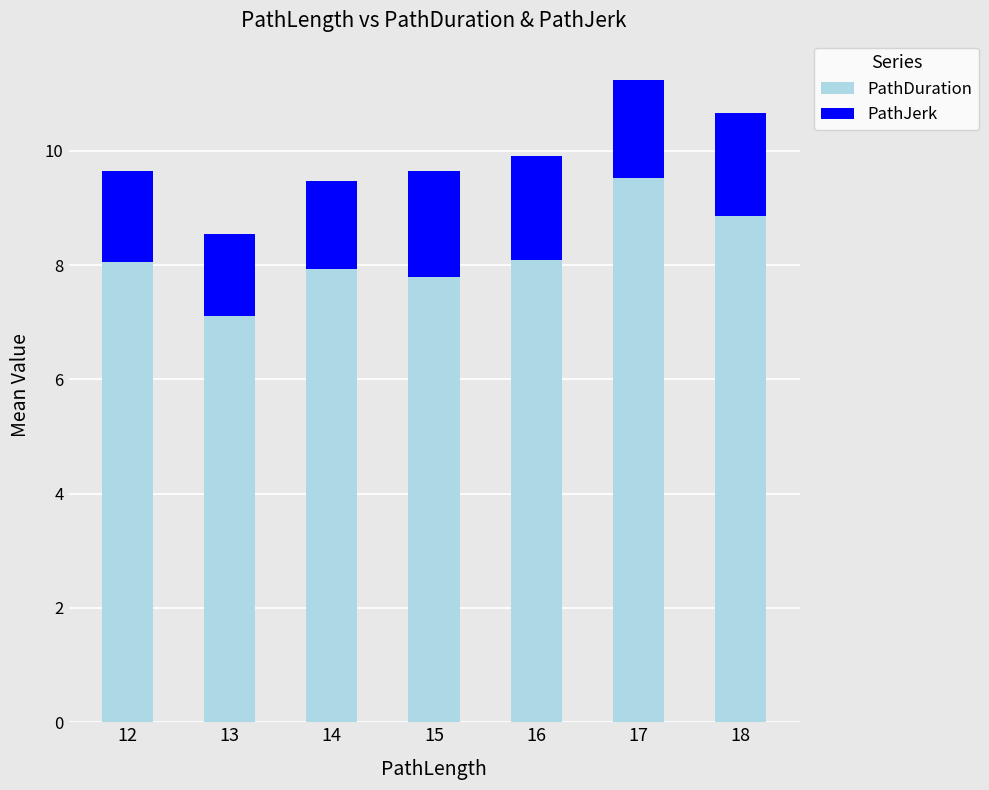

What is the minimum value for PathDuration?

7.1